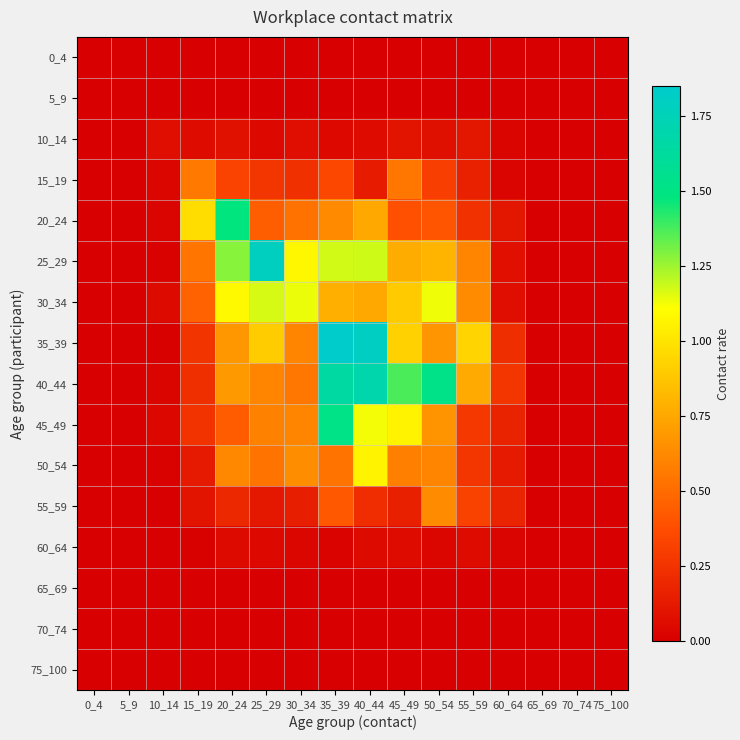

Rank the series by their maximum value, from lowest to highest.

0_4, 5_9, 65_69, 70_74, 75_100, 60_64, 10_14, 15_19, 55_59, 50_54, 30_34, 20_24, 45_49, 40_44, 25_29, 35_39